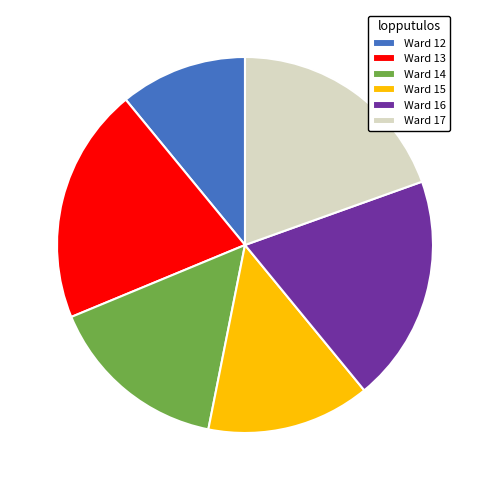

The Ward 13 slice represents 14% of the pie. True or false?

False